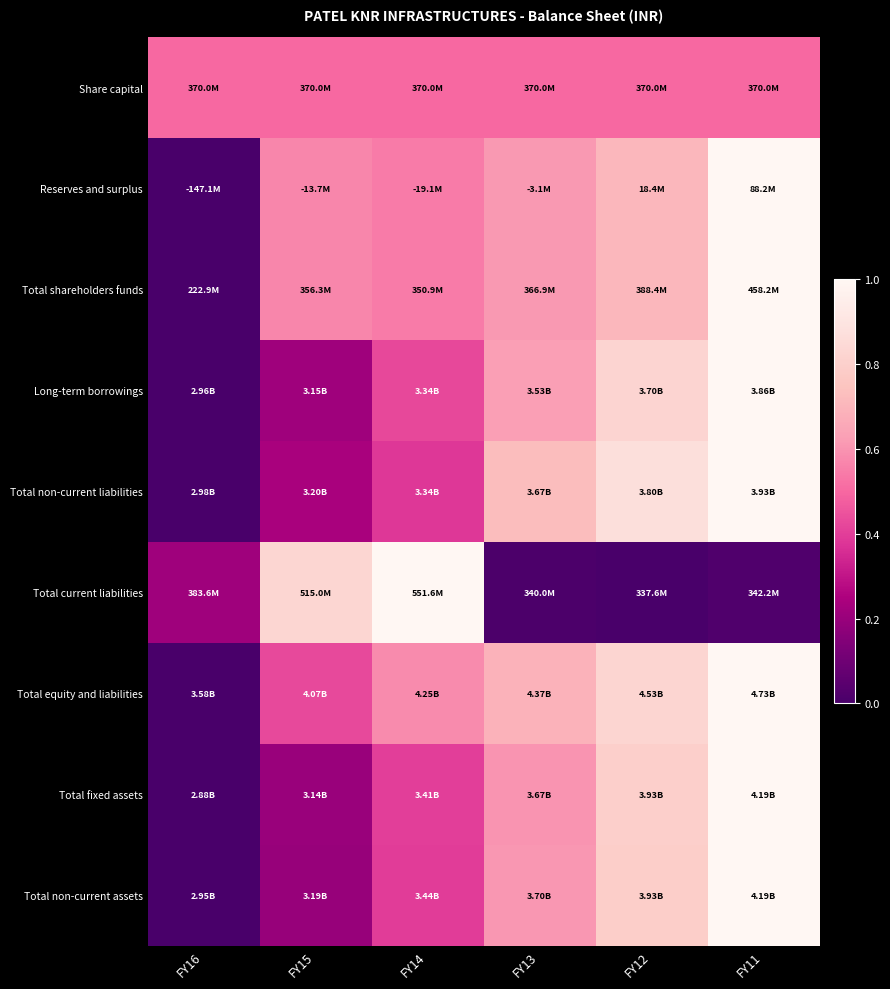

Which has a higher value, FY14 or FY11?

FY14